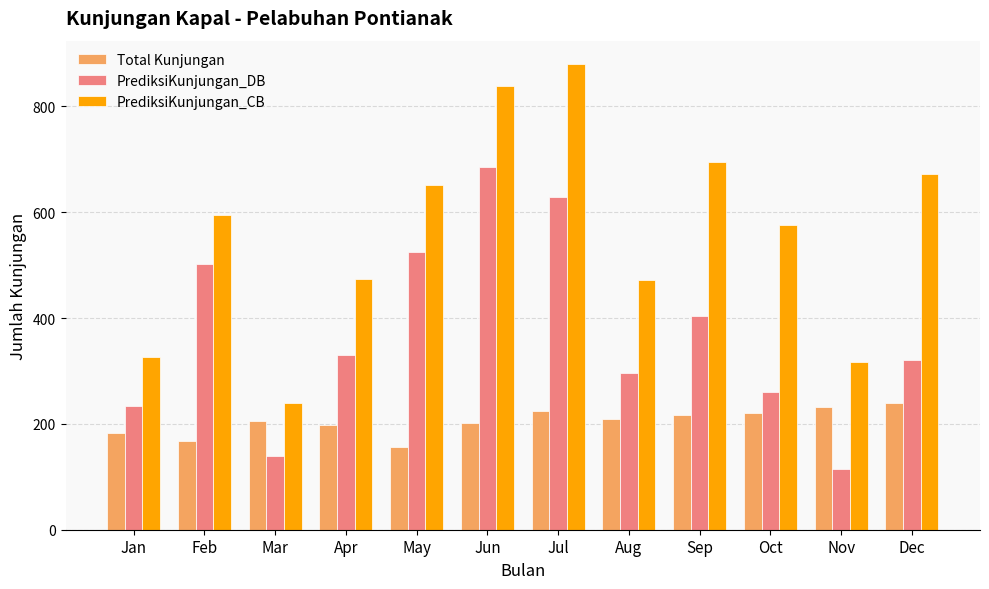

Rank the series by their average value, from lowest to highest.

Total Kunjungan, PrediksiKunjungan_DB, PrediksiKunjungan_CB